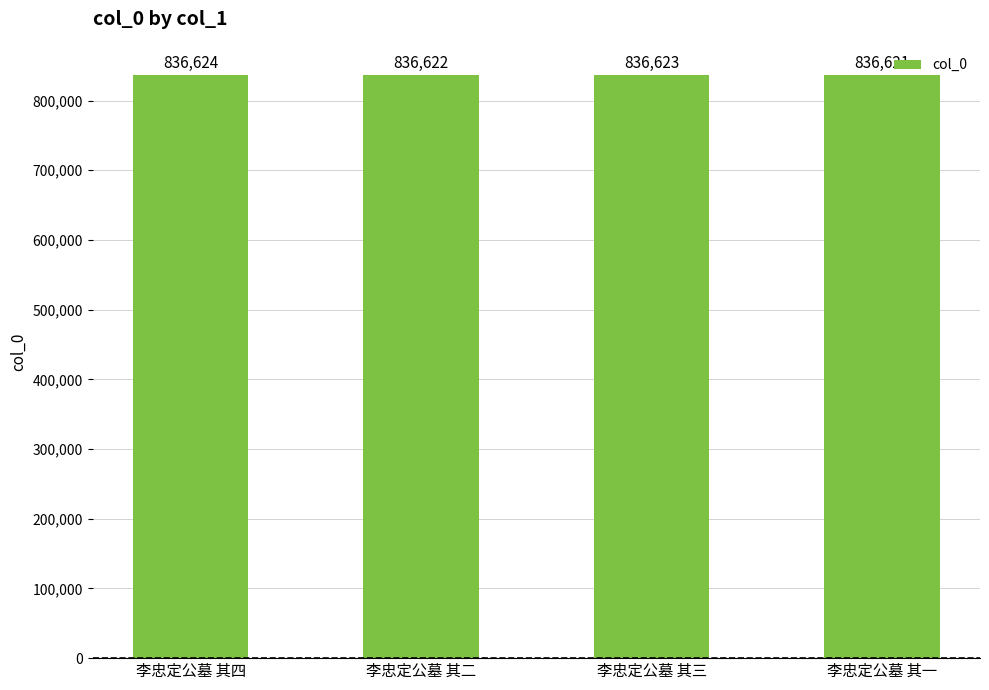

Rank the categories by value from lowest to highest.

李忠定公墓 其一, 李忠定公墓 其二, 李忠定公墓 其三, 李忠定公墓 其四